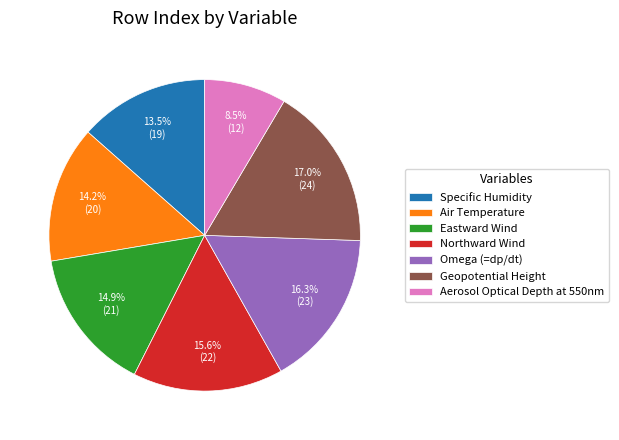

Count the number of slices in the pie.

7